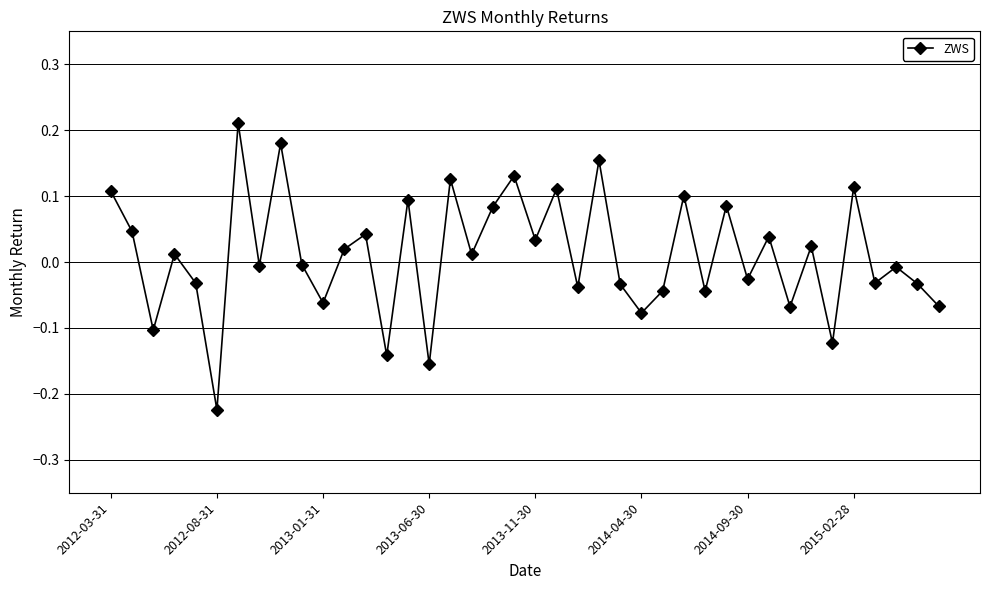

What is the difference between the second highest and second lowest values?

0.3